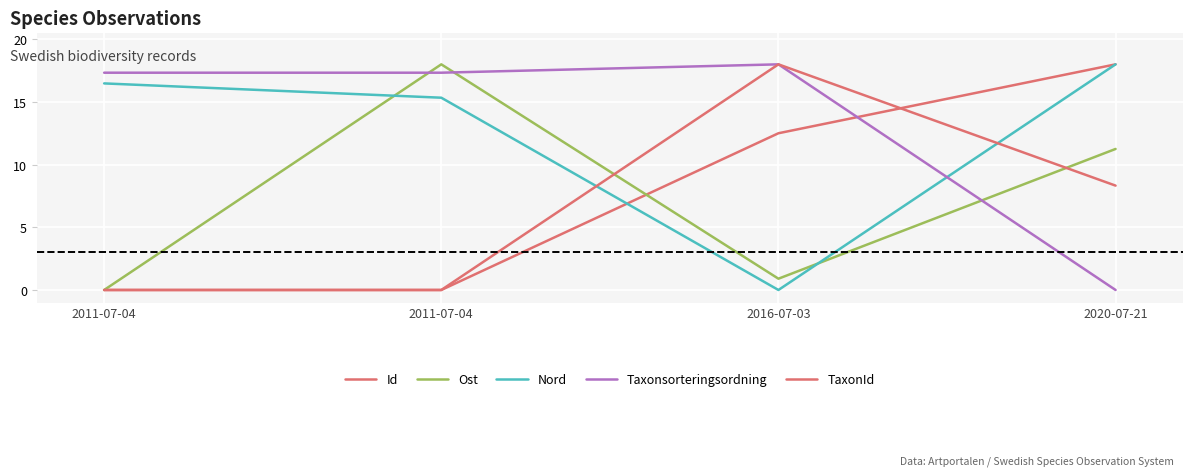

Is this an area chart (filled region under the line)?

No